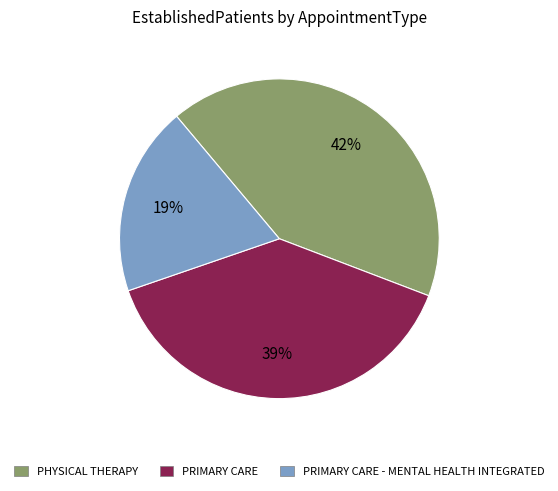

Do PRIMARY CARE and PRIMARY CARE - MENTAL HEALTH INTEGRATED together represent more than half of the pie?

Yes